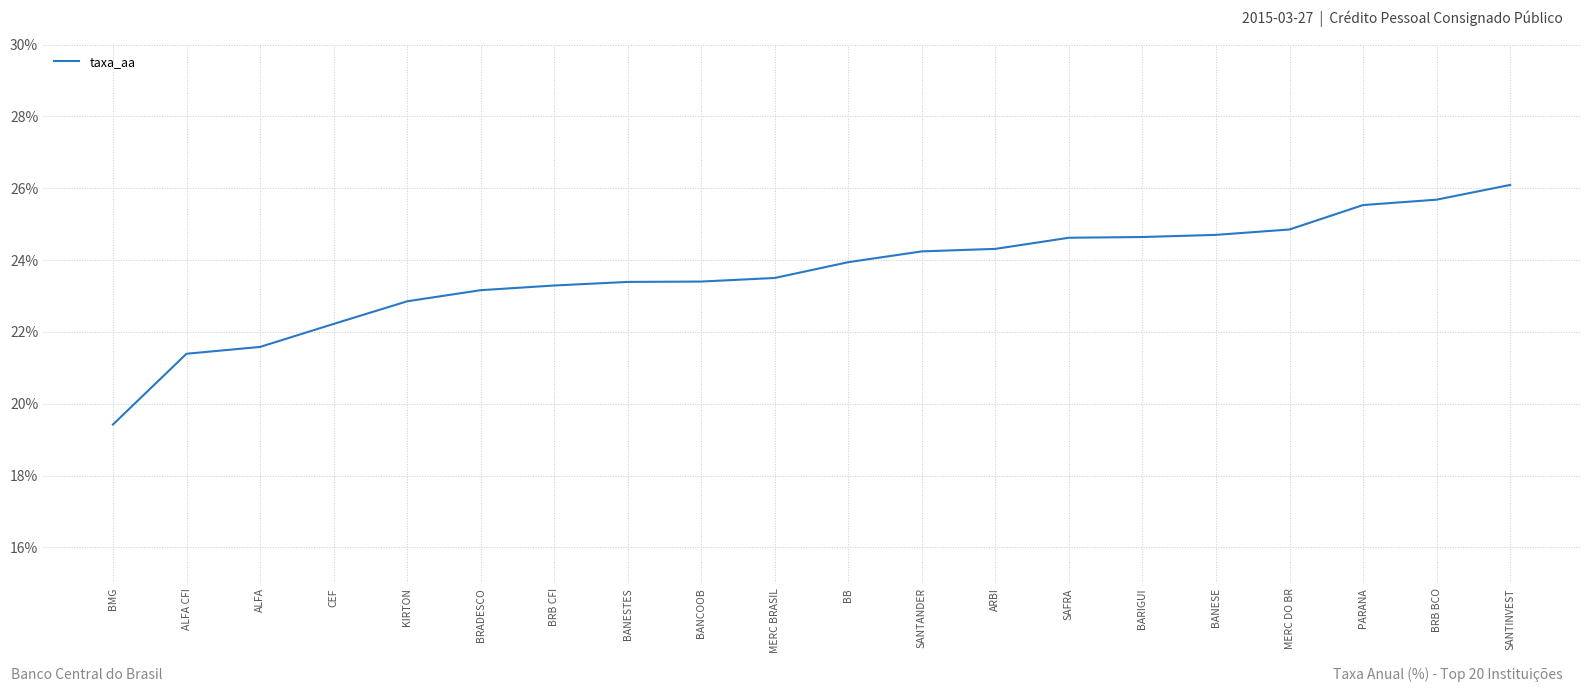

What is the difference between the maximum and minimum values?

6.7